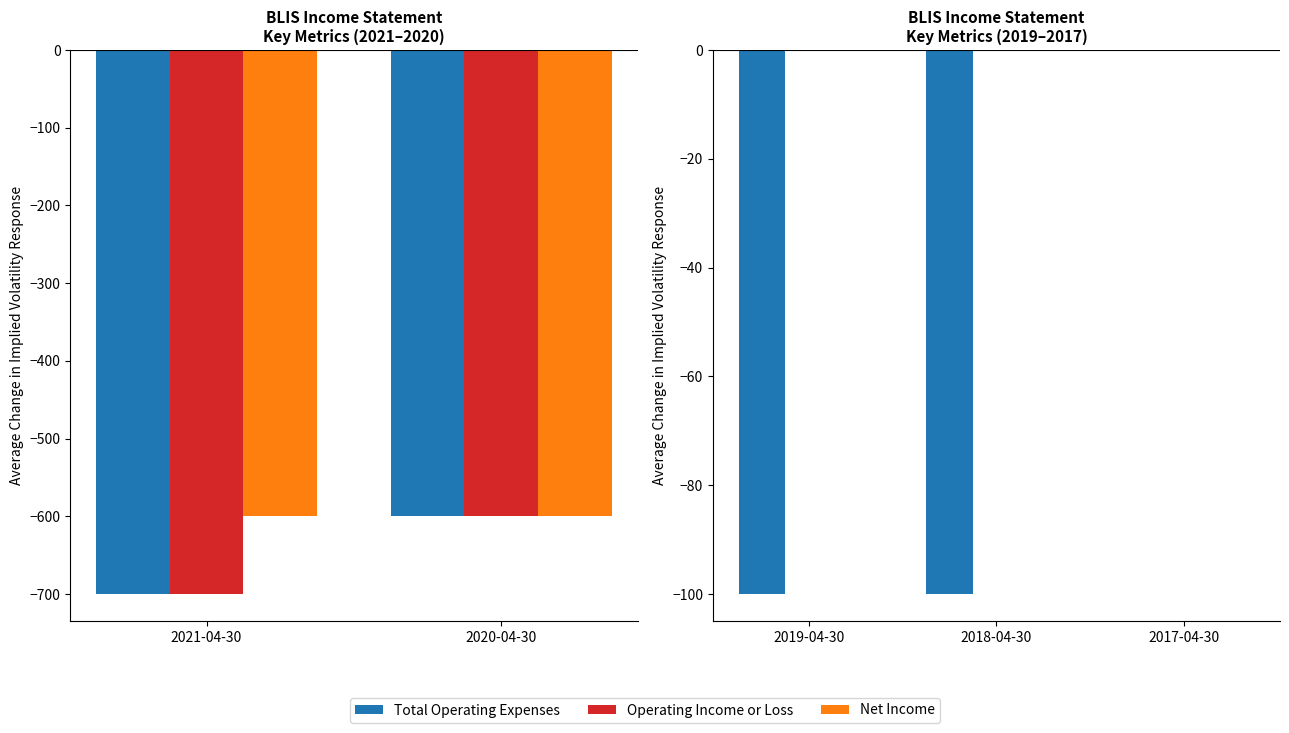

What position from the left is 2017-04-30?

3